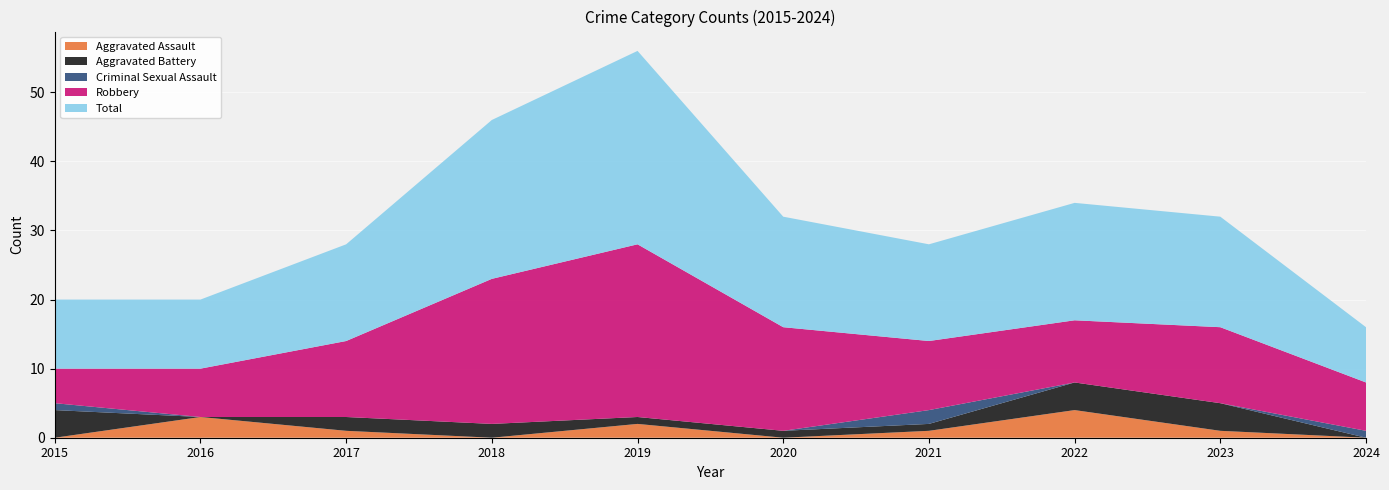

Reading right to left, extract all data points from this chart.

Aggravated Assault: 2024=0	2023=1	2022=4	2021=1	2020=0	2019=2	2018=0	2017=1	2016=3	2015=0
Aggravated Battery: 2024=0	2023=4	2022=4	2021=1	2020=1	2019=1	2018=2	2017=2	2016=0	2015=4
Criminal Sexual Assault: 2024=1	2023=0	2022=0	2021=2	2020=0	2019=0	2018=0	2017=0	2016=0	2015=1
Robbery: 2024=7	2023=11	2022=9	2021=10	2020=15	2019=25	2018=21	2017=11	2016=7	2015=5
Total: 2024=8	2023=16	2022=17	2021=14	2020=16	2019=28	2018=23	2017=14	2016=10	2015=10